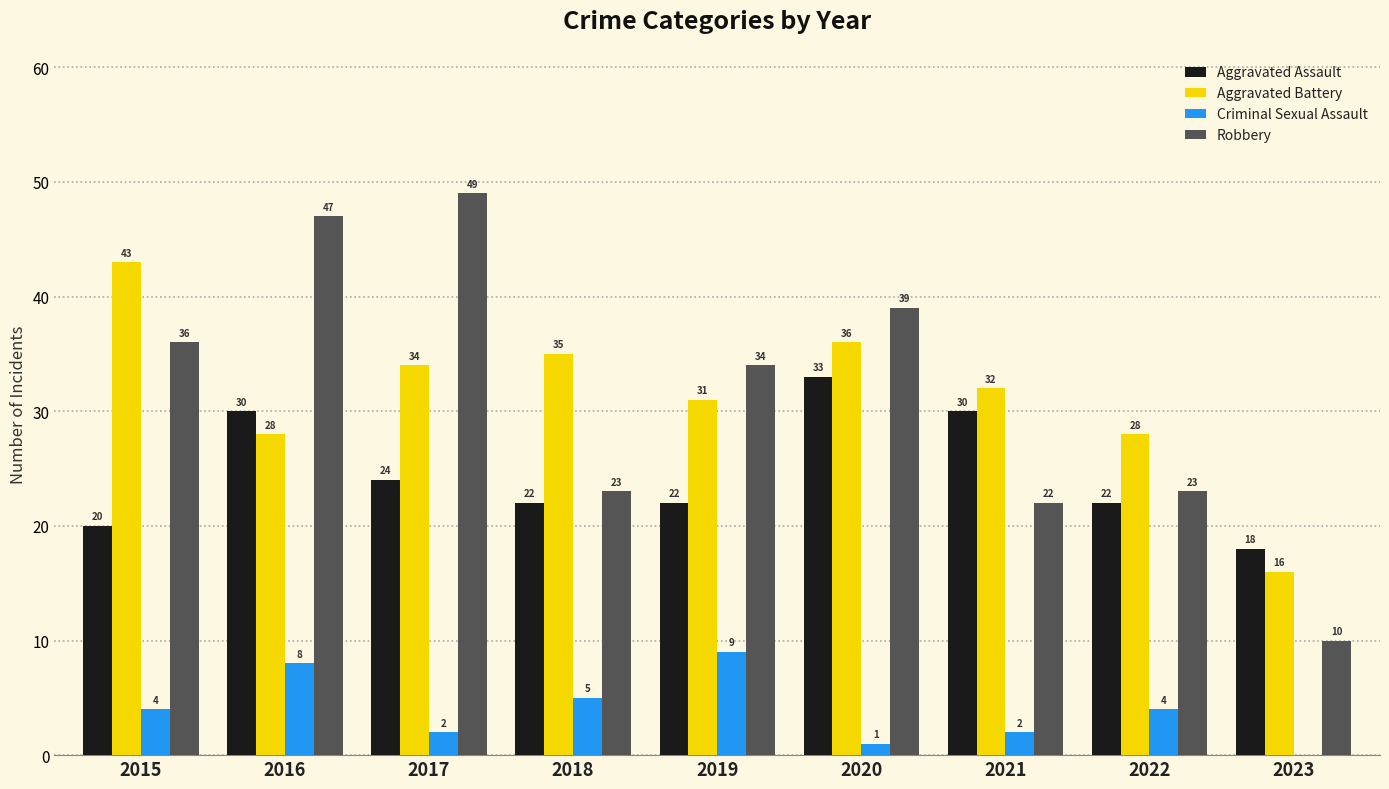

At which label does Aggravated Assault first exceed 22?

2016